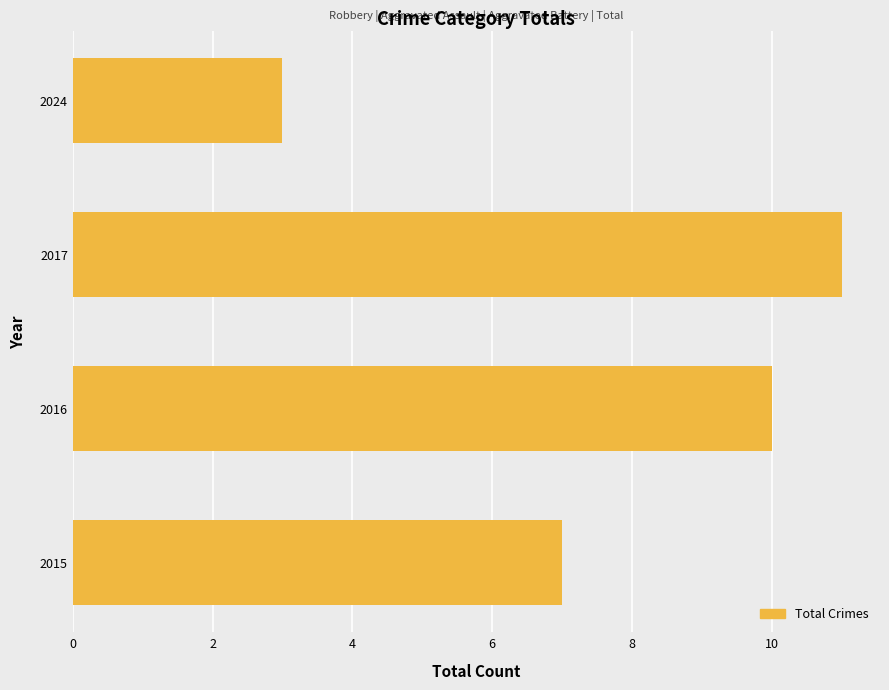

What value does the data have at 2016?

10